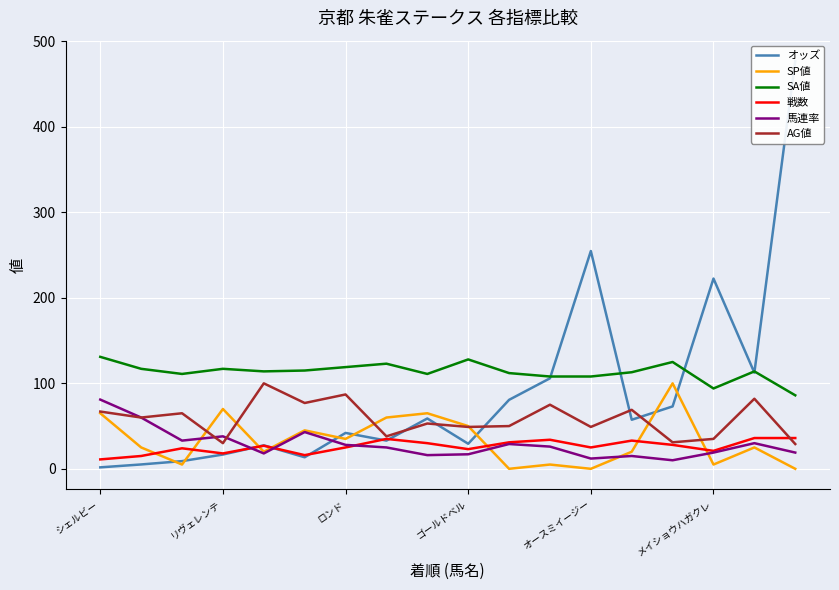

What is the average value of the AG値 series?

58